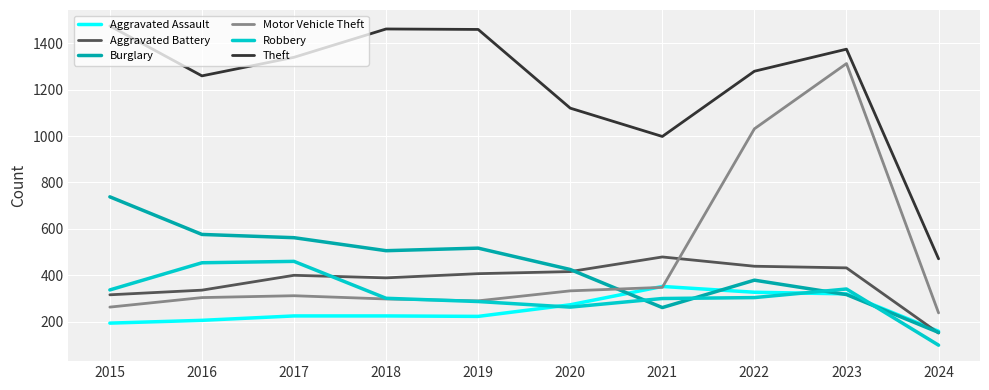

True or false: Theft and Robbery cross at least once.

False